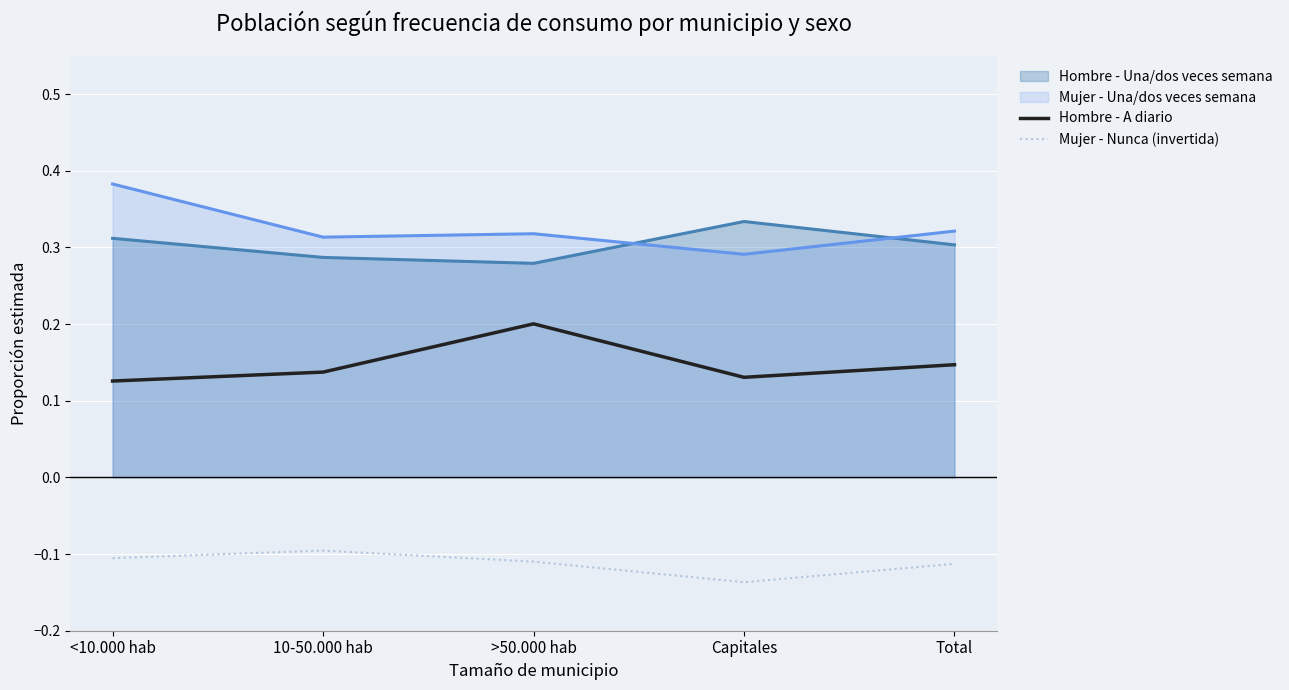

How many lines are shown in the chart?

4